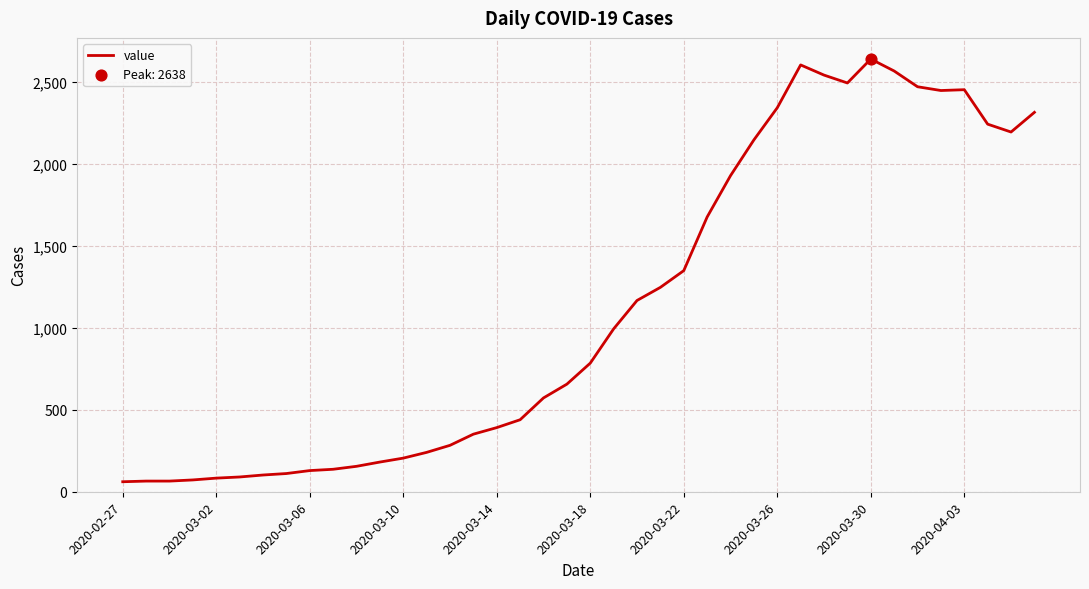

What is the difference between the maximum and minimum values?

2577